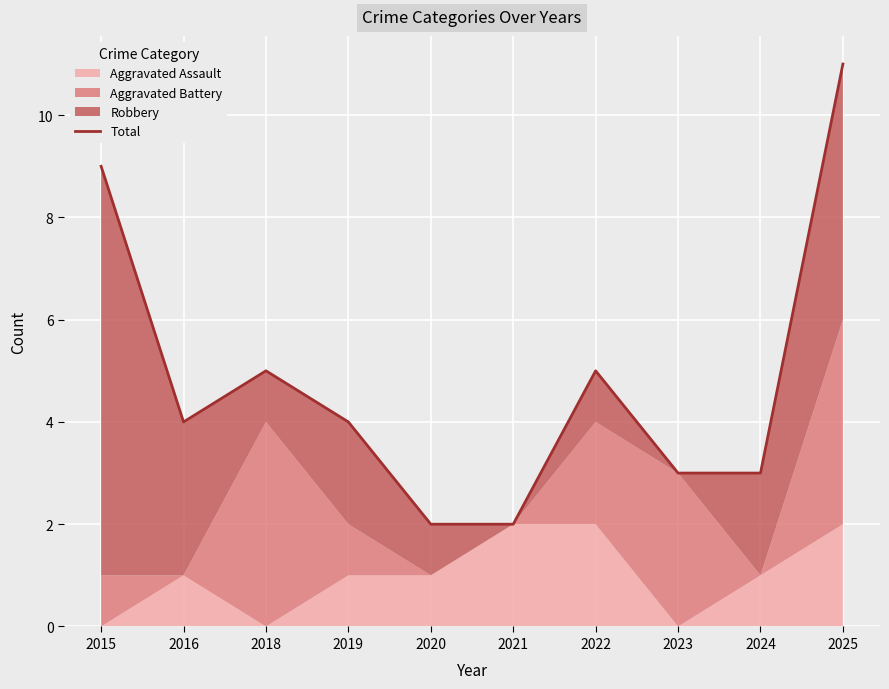

Where is the data nearest to the value 6?

2018